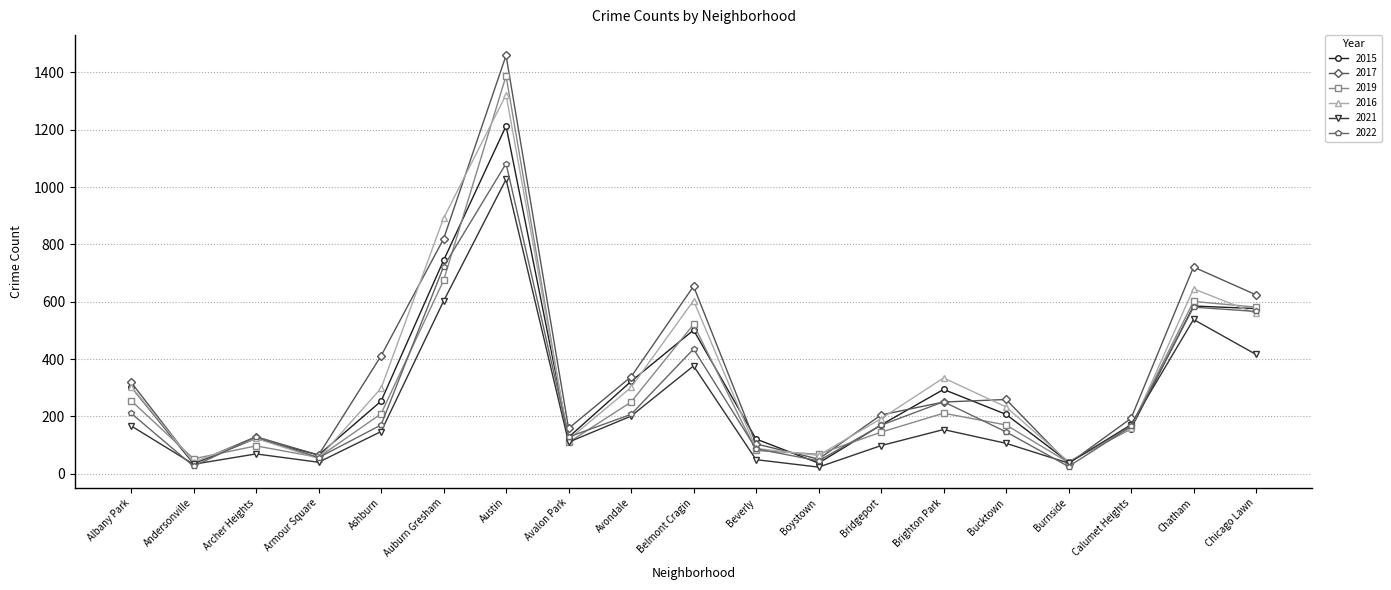

At which category does 2022 reach its first local valley?

Andersonville